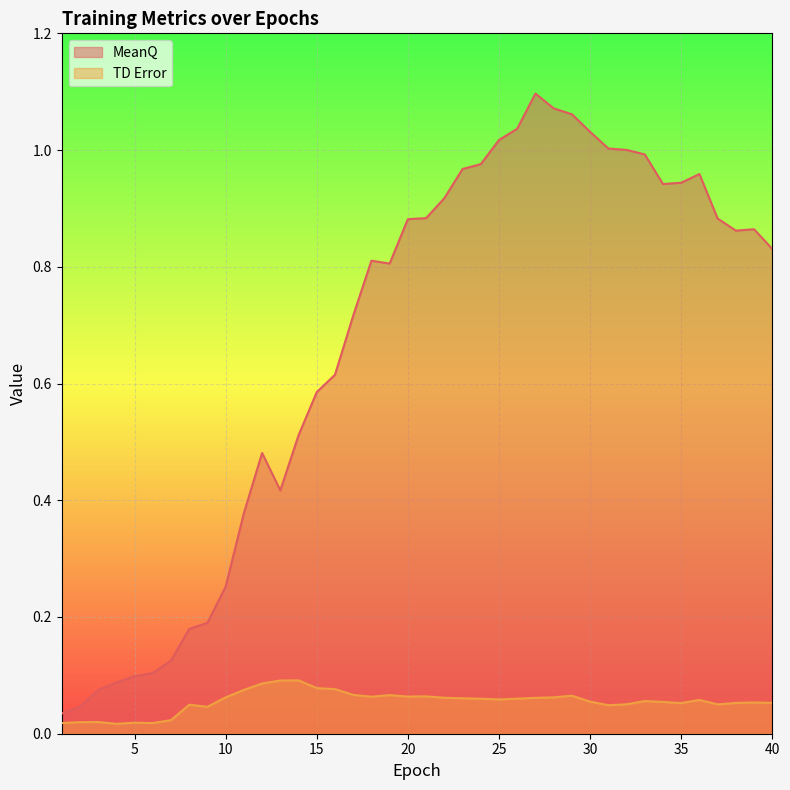

Reading left to right, what are all the values shown in this chart?

MeanQ: 1=0.0	2=0.0	3=0.1	4=0.1	5=0.1	6=0.1	7=0.1	8=0.2	9=0.2	10=0.3	11=0.4	12=0.5	13=0.4	14=0.5	15=0.6	16=0.6	17=0.7	18=0.8	19=0.8	20=0.9	21=0.9	22=0.9	23=1.0	24=1.0	25=1.0	26=1.0	27=1.1	28=1.1	29=1.1	30=1.0	31=1.0	32=1.0	33=1.0	34=0.9	35=0.9	36=1.0	37=0.9	38=0.9	39=0.9	40=0.8
TD Error: 1=0.0	2=0.0	3=0.0	4=0.0	5=0.0	6=0.0	7=0.0	8=0.0	9=0.0	10=0.1	11=0.1	12=0.1	13=0.1	14=0.1	15=0.1	16=0.1	17=0.1	18=0.1	19=0.1	20=0.1	21=0.1	22=0.1	23=0.1	24=0.1	25=0.1	26=0.1	27=0.1	28=0.1	29=0.1	30=0.1	31=0.0	32=0.1	33=0.1	34=0.1	35=0.1	36=0.1	37=0.1	38=0.1	39=0.1	40=0.1